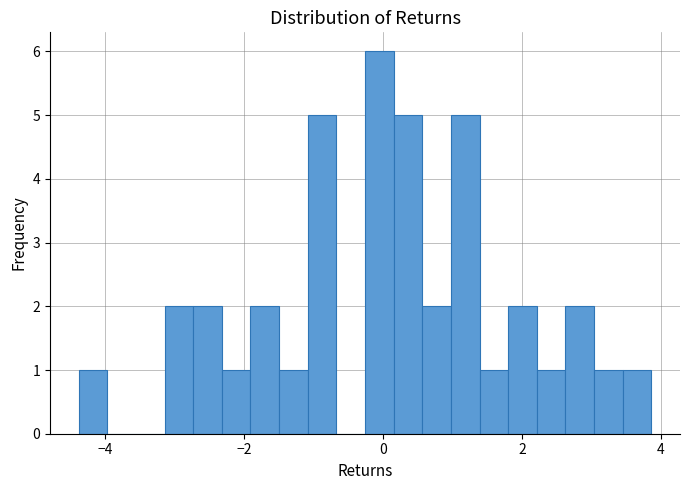

Around what value on the x-axis is the tallest bar? Give the approximate position of its centre, as read against the axis.

0.0